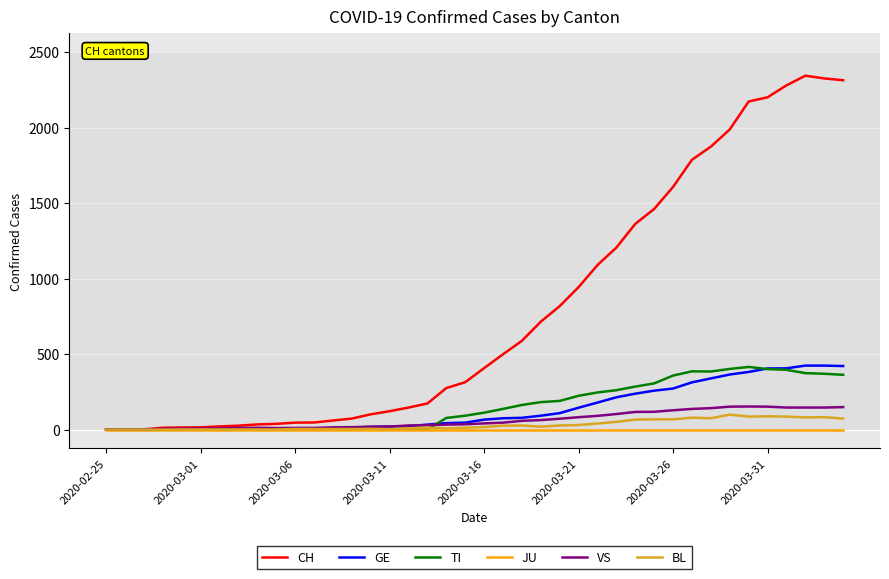

What is the highest value of the BL series?

99